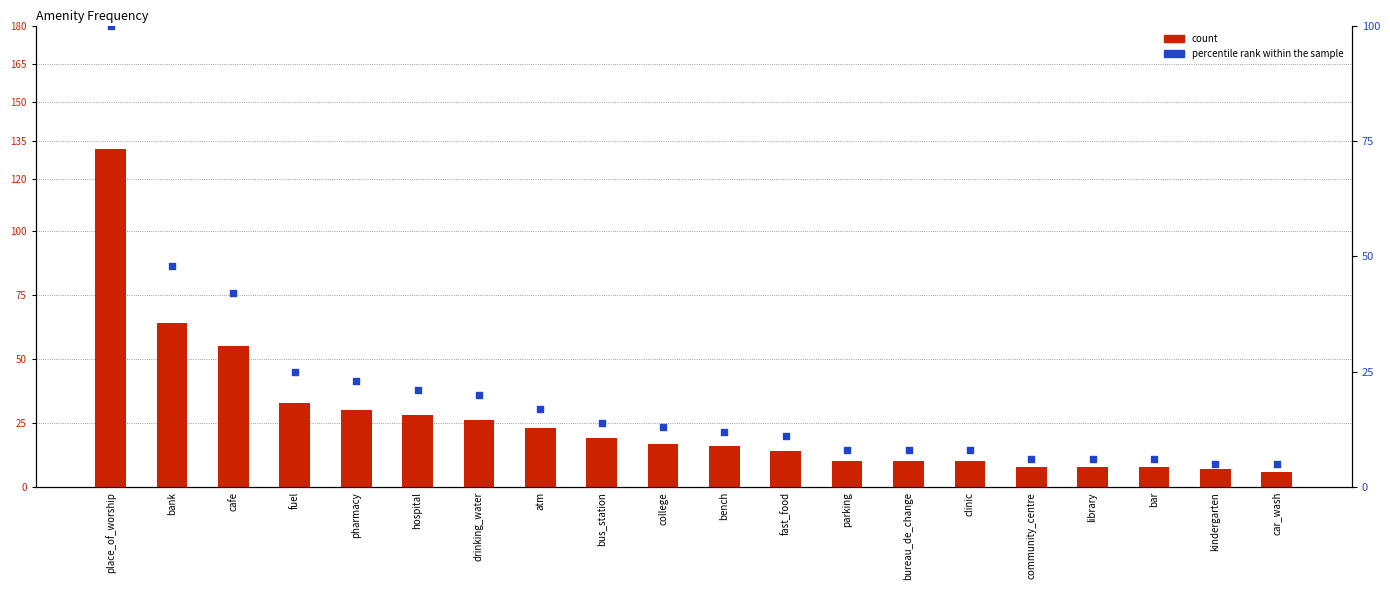

Is the value of percentile rank within the sample at parking greater than the value of count at pharmacy?

No